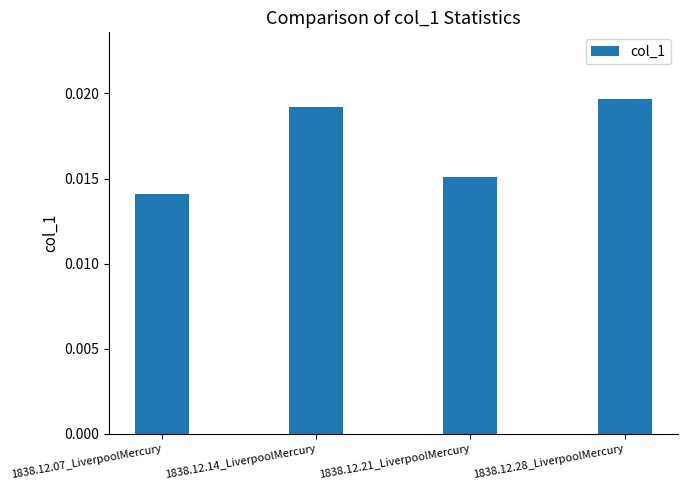

Which has a higher value, 1838.12.21_LiverpoolMercury or 1838.12.14_LiverpoolMercury?

1838.12.14_LiverpoolMercury